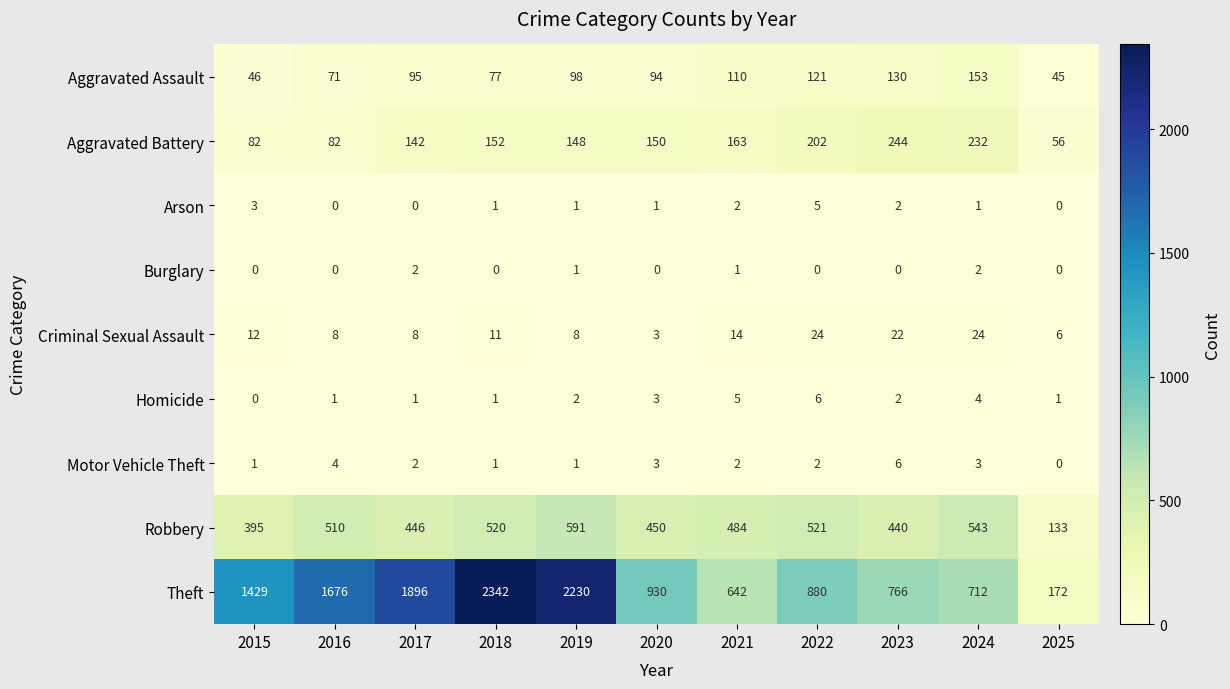

At which label does Robbery first exceed 484?

2016